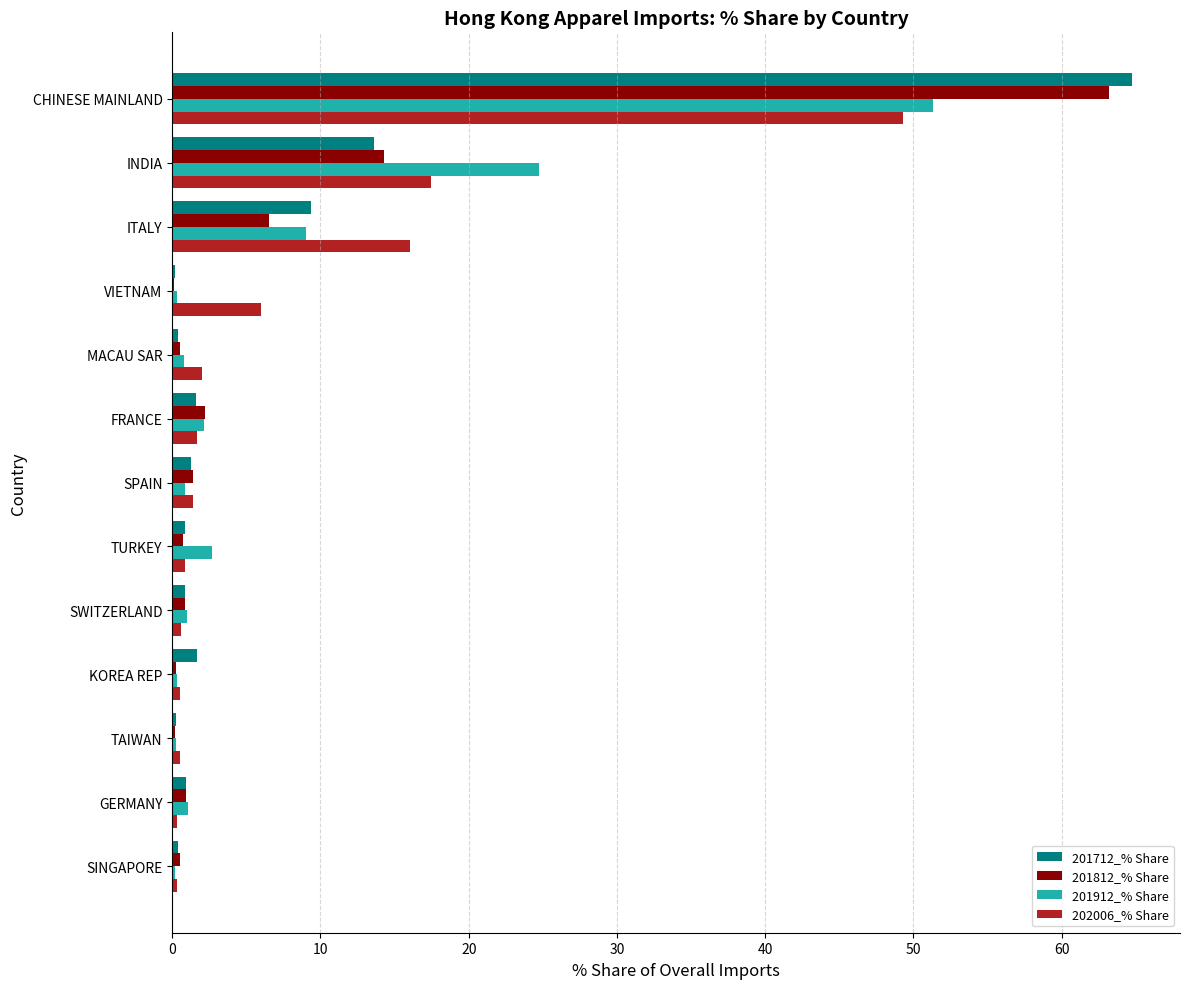

The value of 202006_% Share at VIETNAM is 8.1. True or false?

False